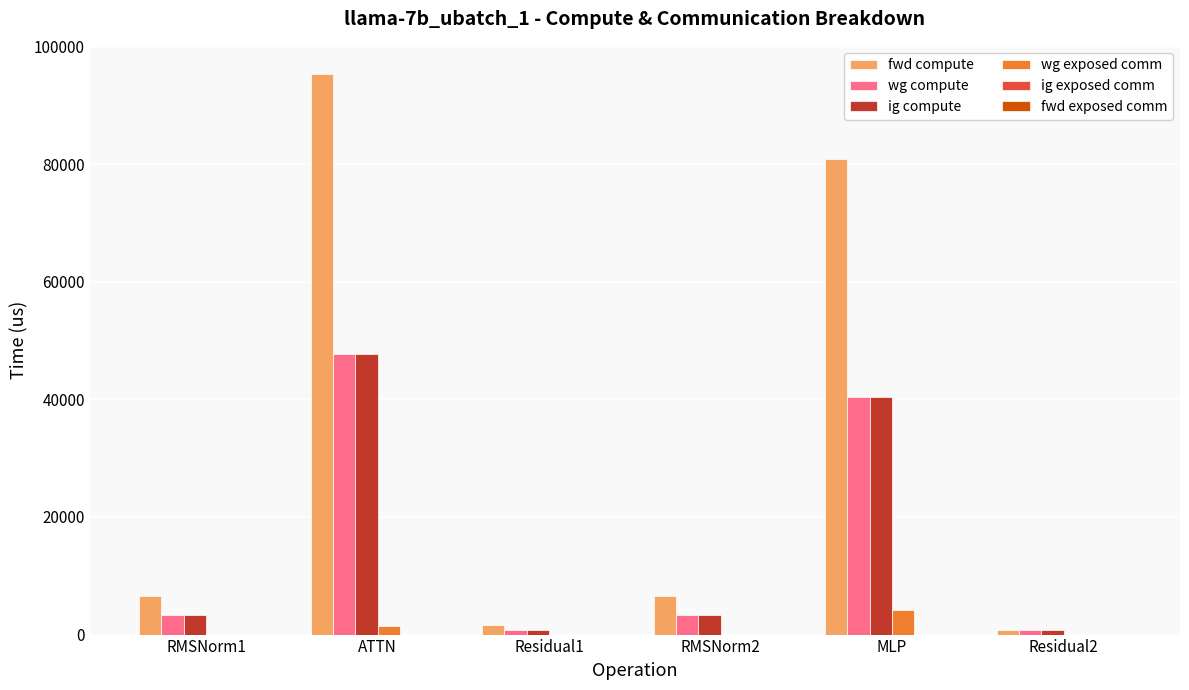

What is the total value across all series at Residual1?

3145.7